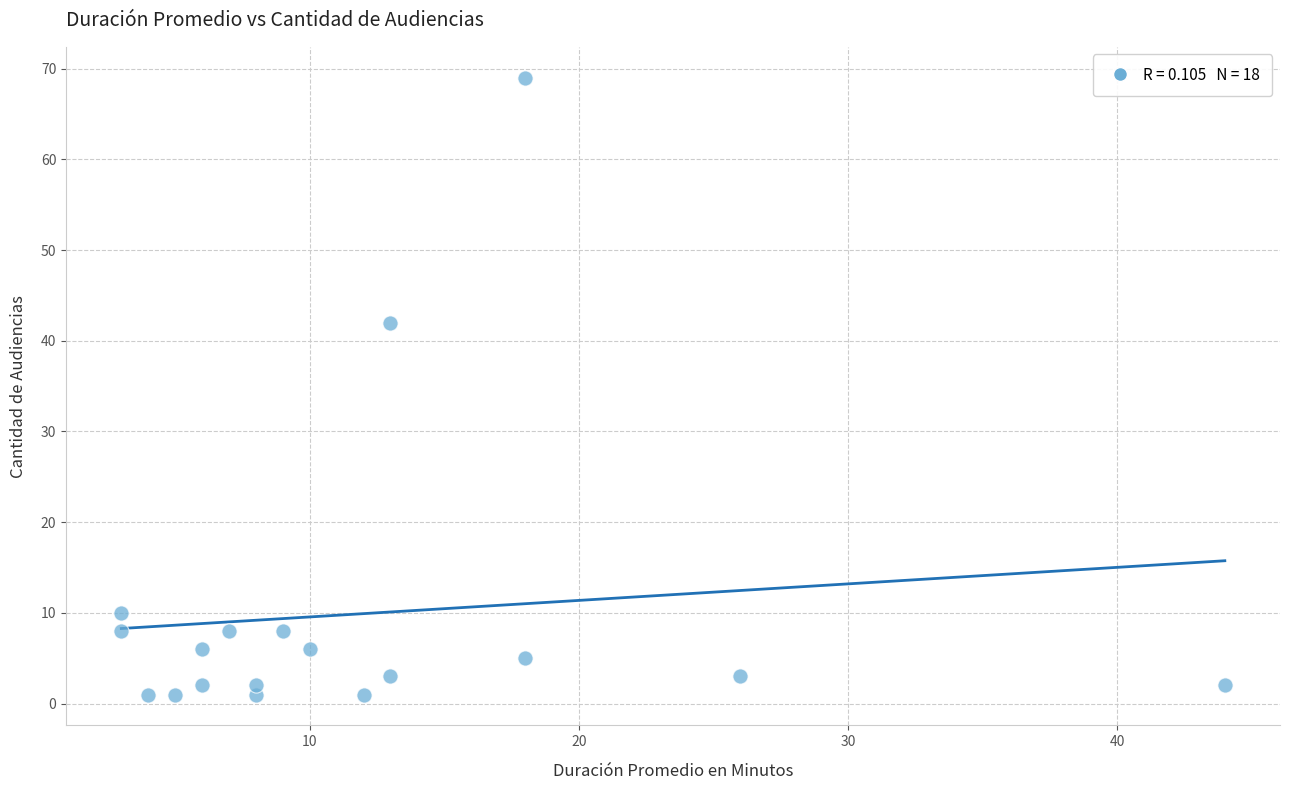

What Y value in the scatter plot is closest to 35?

42